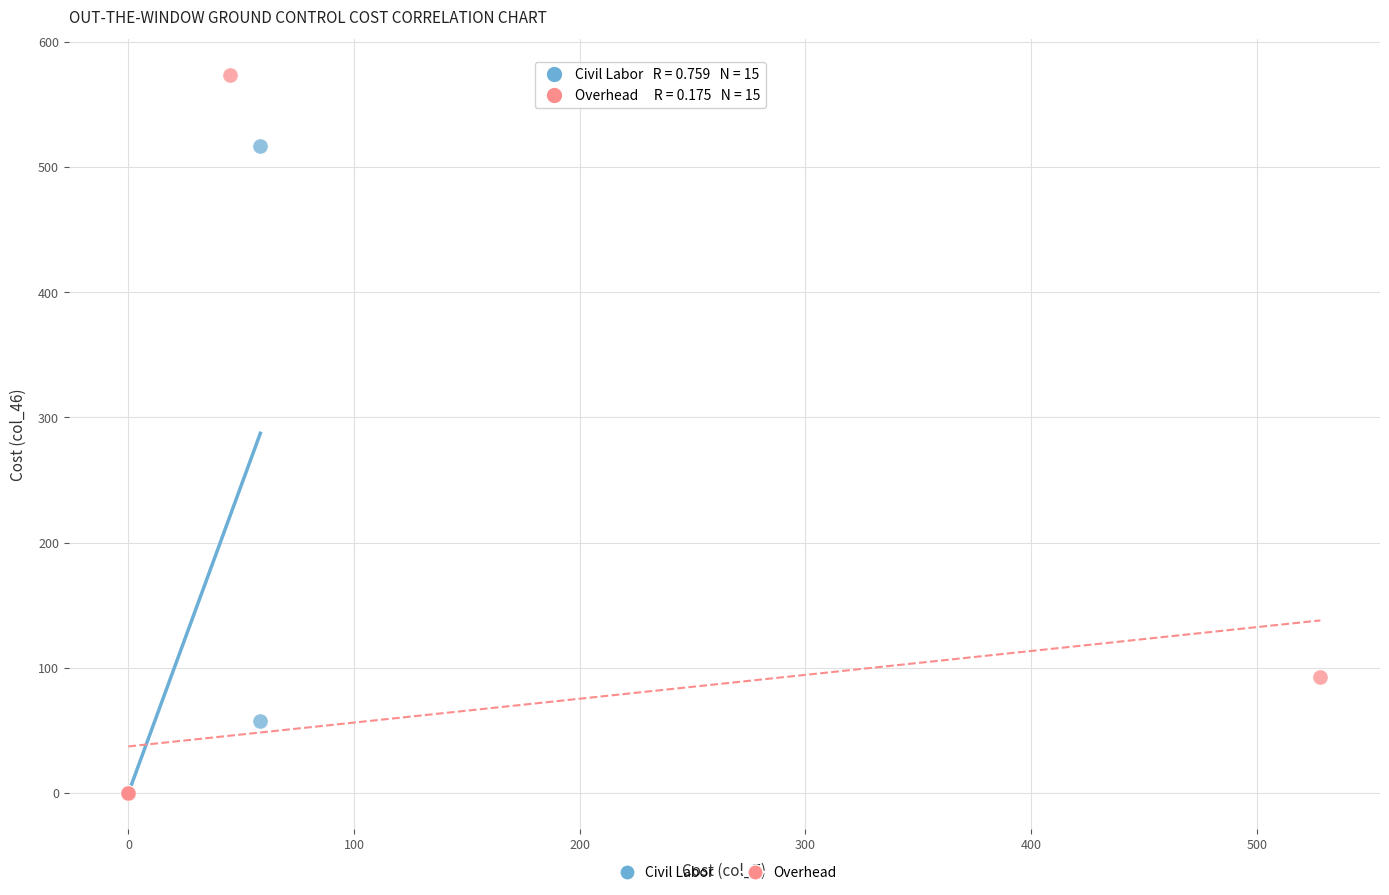

Which series reaches the maximum Y coordinate?

Overhead